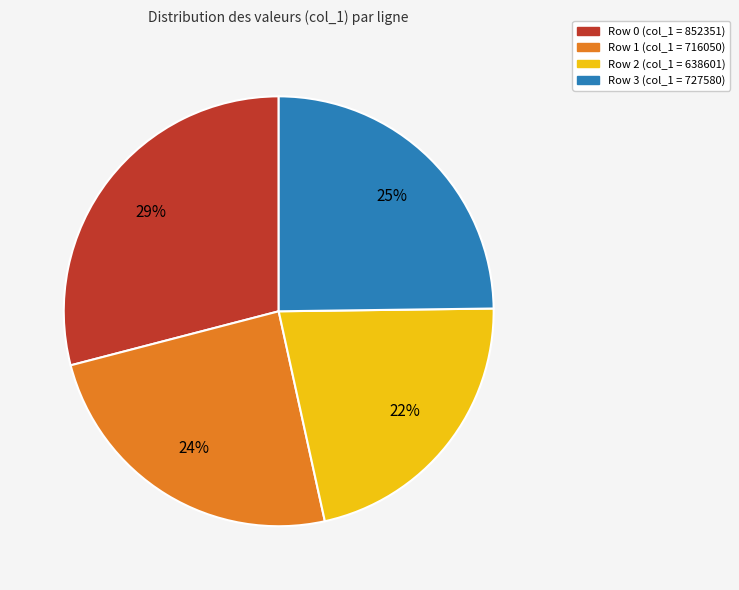

Is there a majority slice in this chart?

No